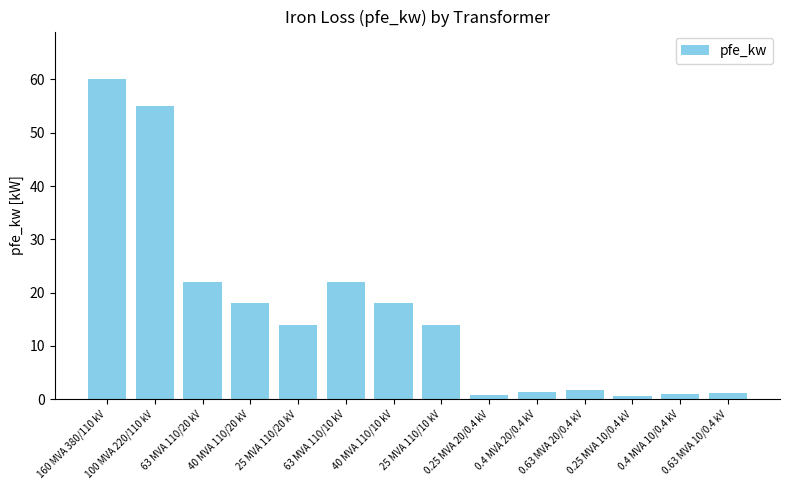

The chart shows a value of 19.2 at 100 MVA 220/110 kV. True or false?

False